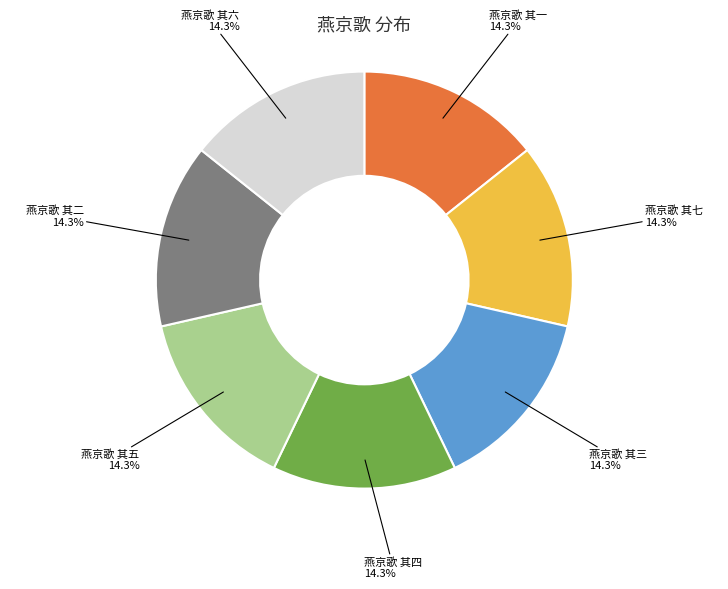

Is there any slice that represents more than half of the pie?

No